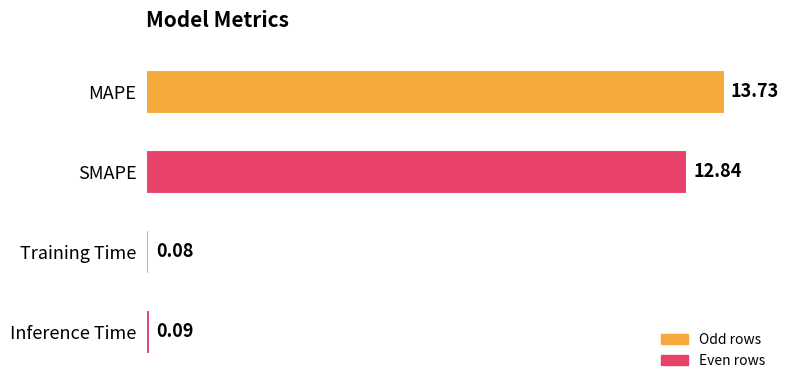

At which label is the value closest to 6?

Inference Time